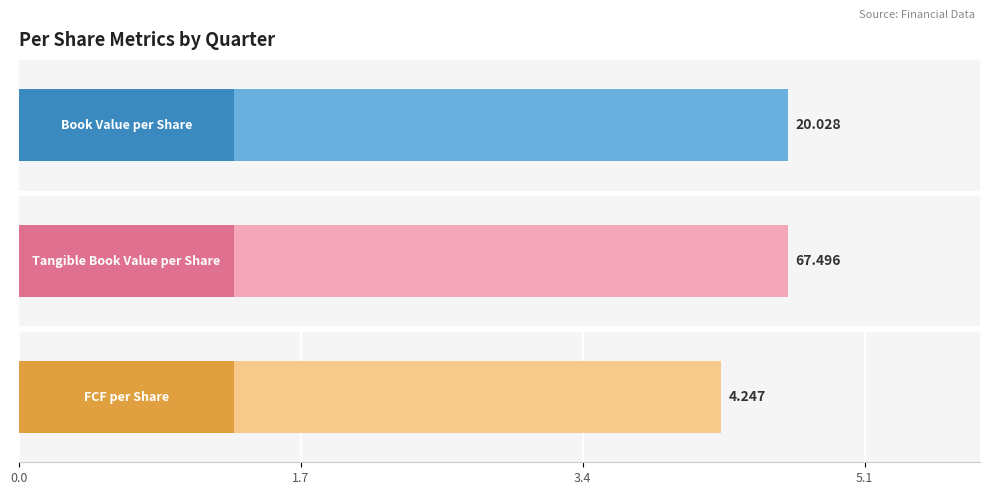

What is the greatest value displayed?

67.5